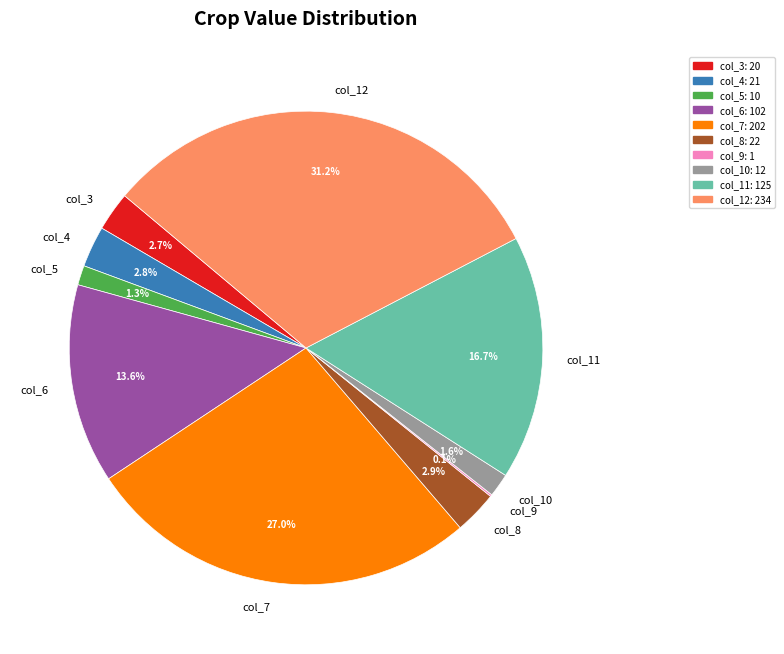

The col_3 slice represents 17% of the pie. True or false?

False